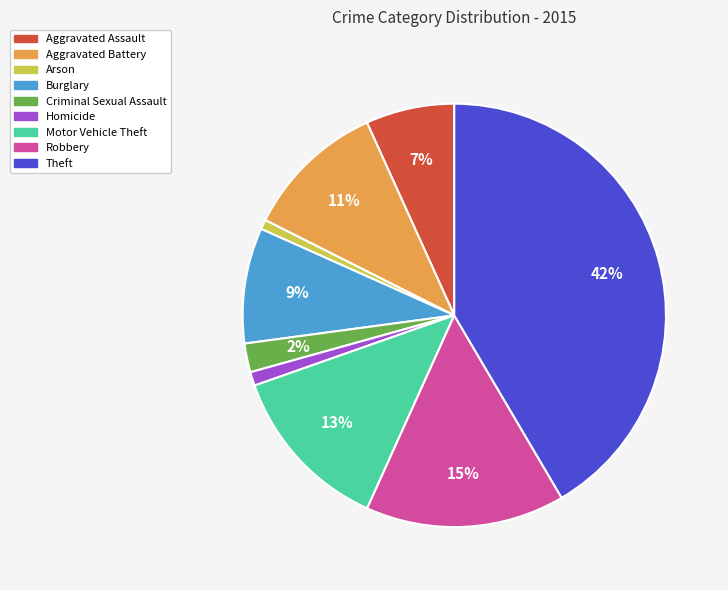

Which slice is the largest?

Theft